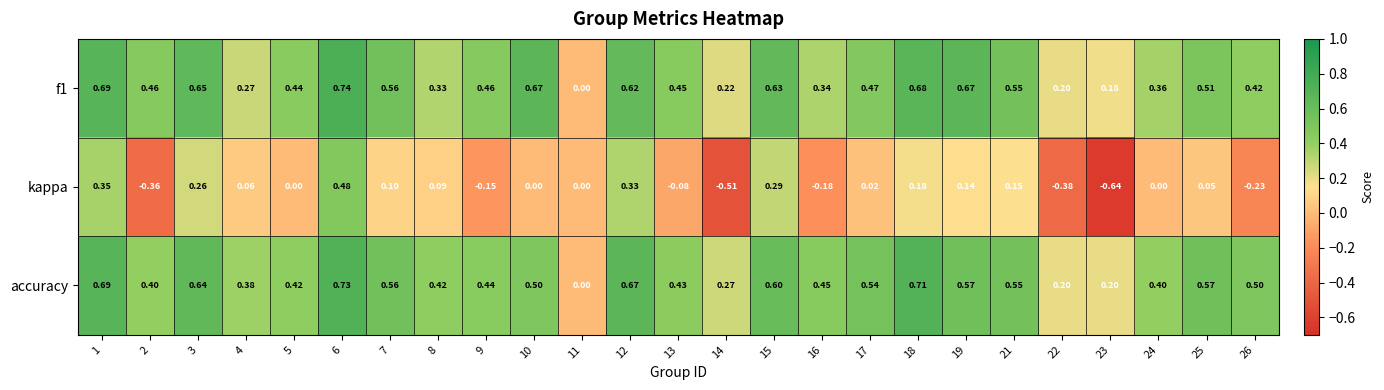

Which series changed the most between 15 and 17?

kappa